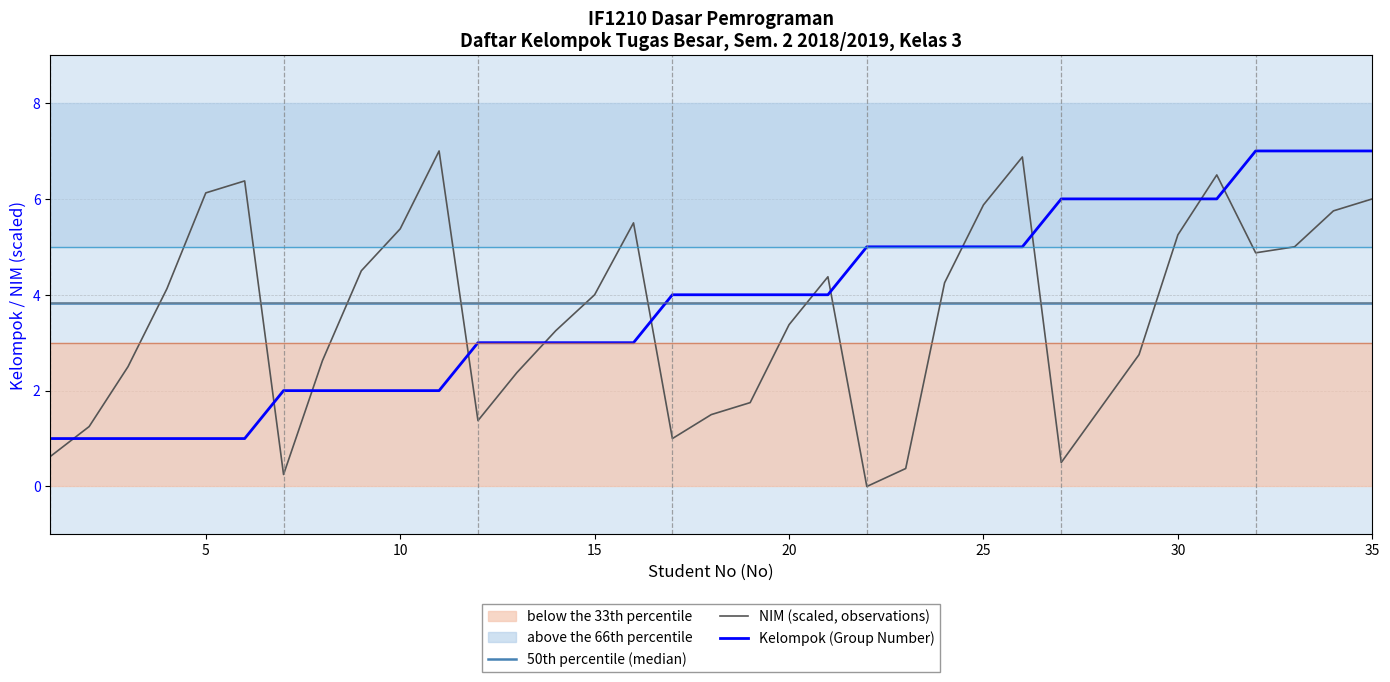

At how many categories does at least one series exceed 3?

35